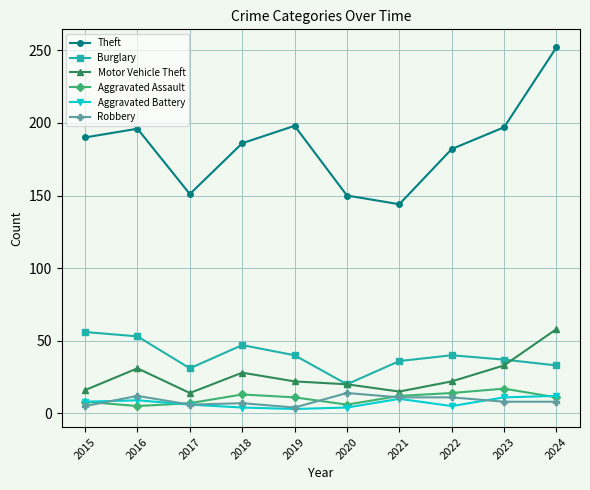

True or false: Theft and Robbery cross at least once.

False